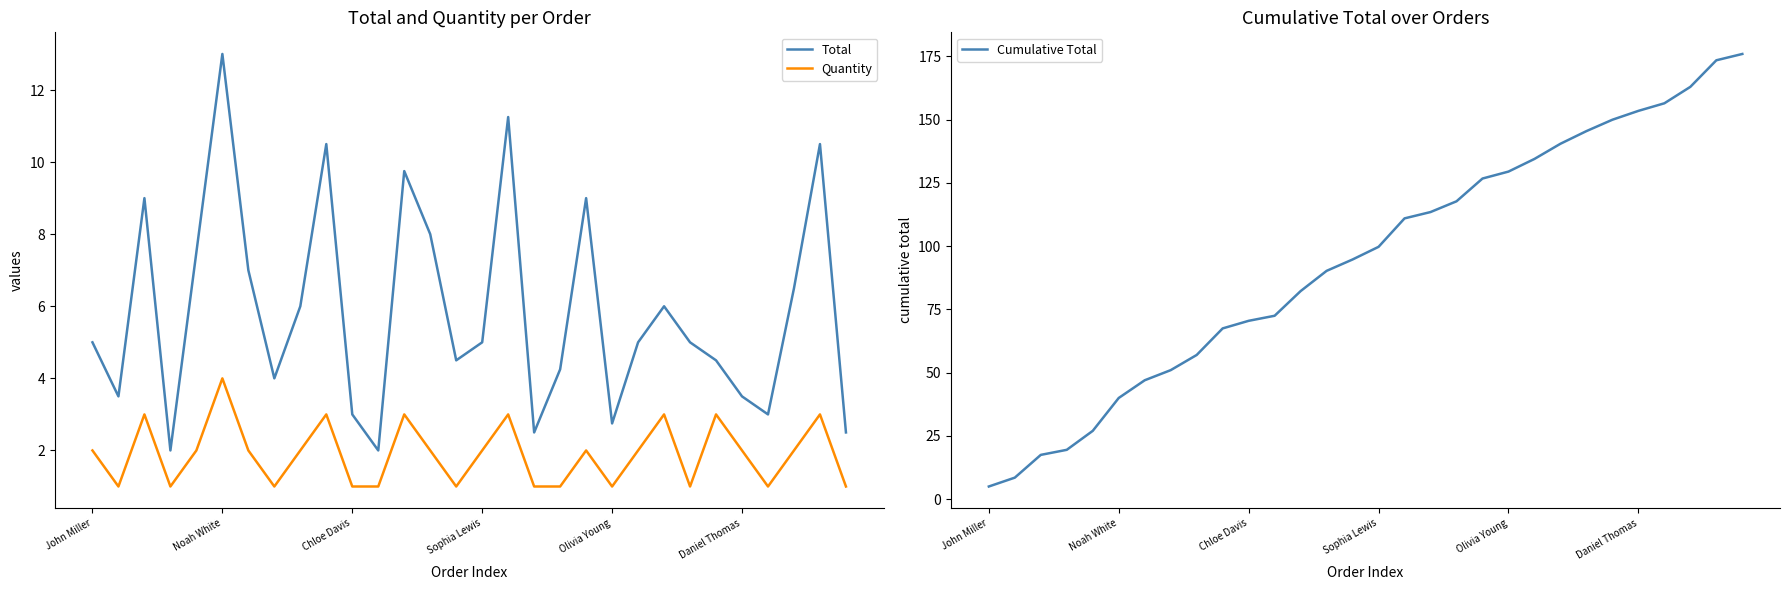

What value does the Total series have at Daniel Thomas?

3.5